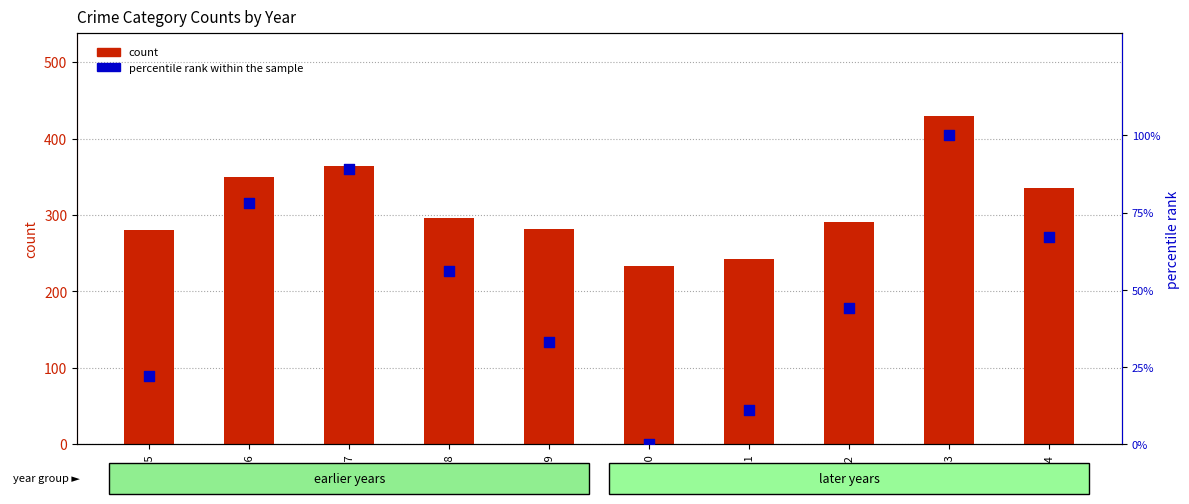

Which series has the largest Y range (max minus min)?

count